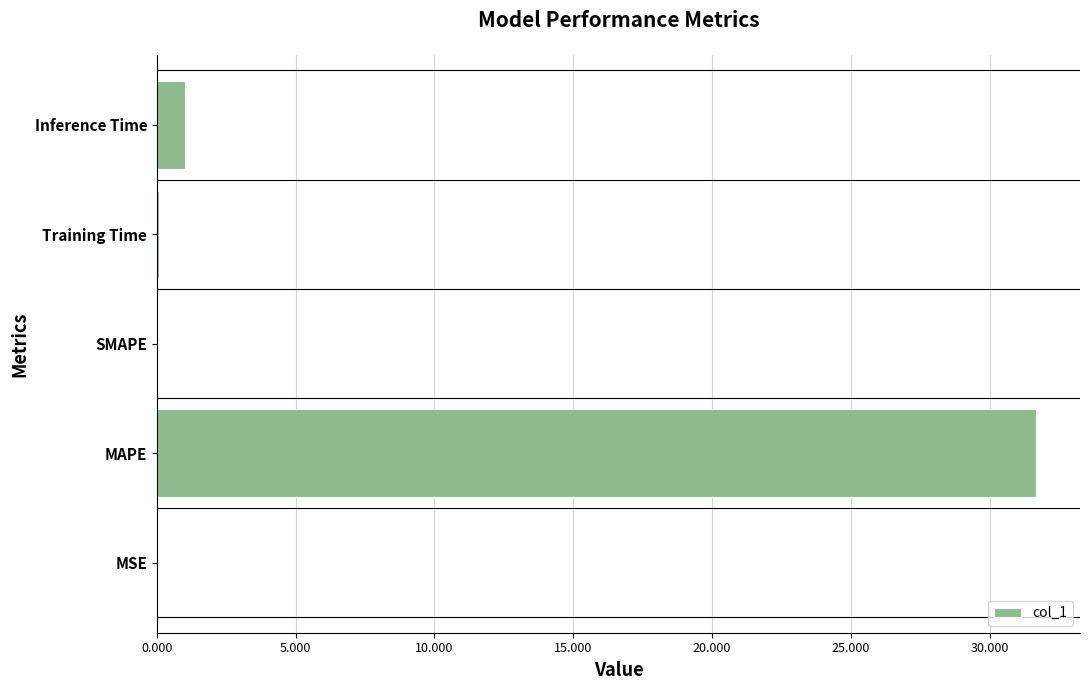

What is the sum of all values?

32.8